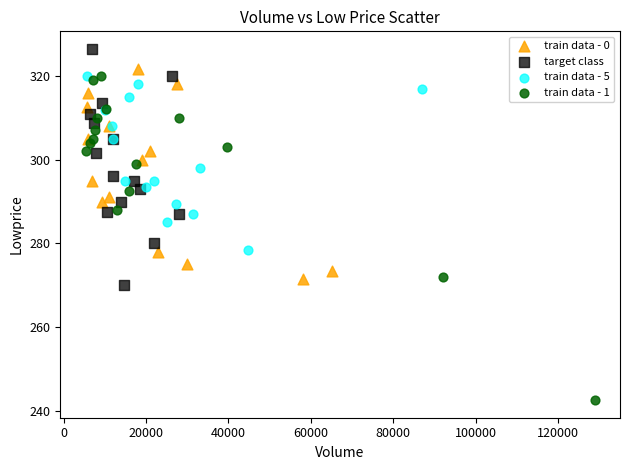

Which series reaches the minimum Y coordinate?

train data - 1